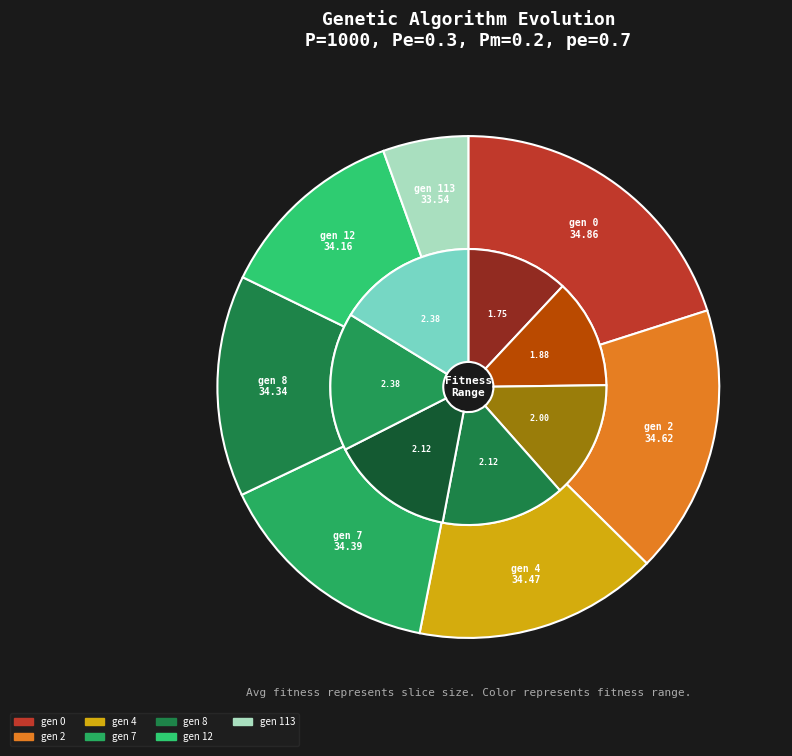

To the nearest percent, what portion does gen 0 represent?

15%